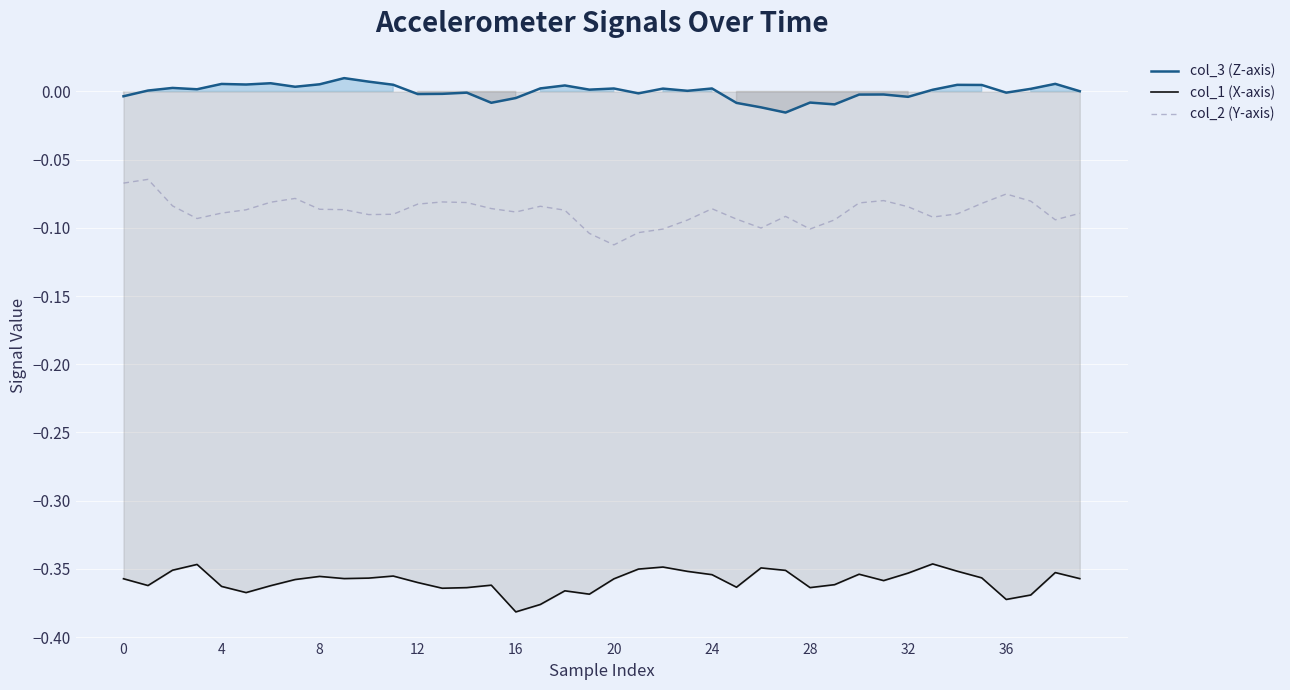

True or false: col_1 (X-axis) and col_3 (Z-axis) intersect in this chart.

False